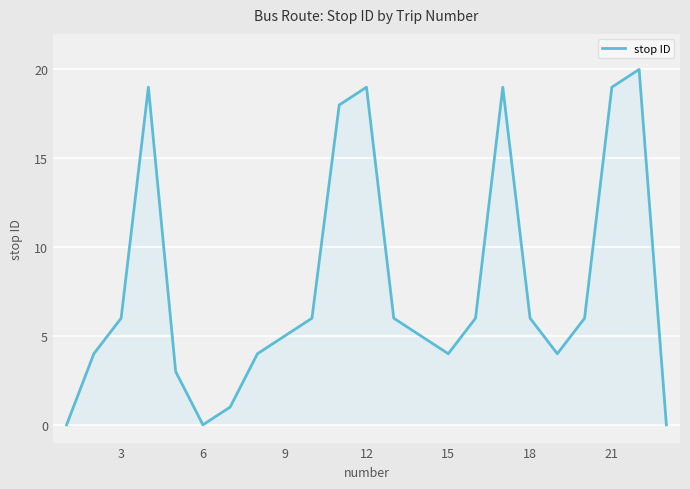

How many categories are shown in the chart?

23